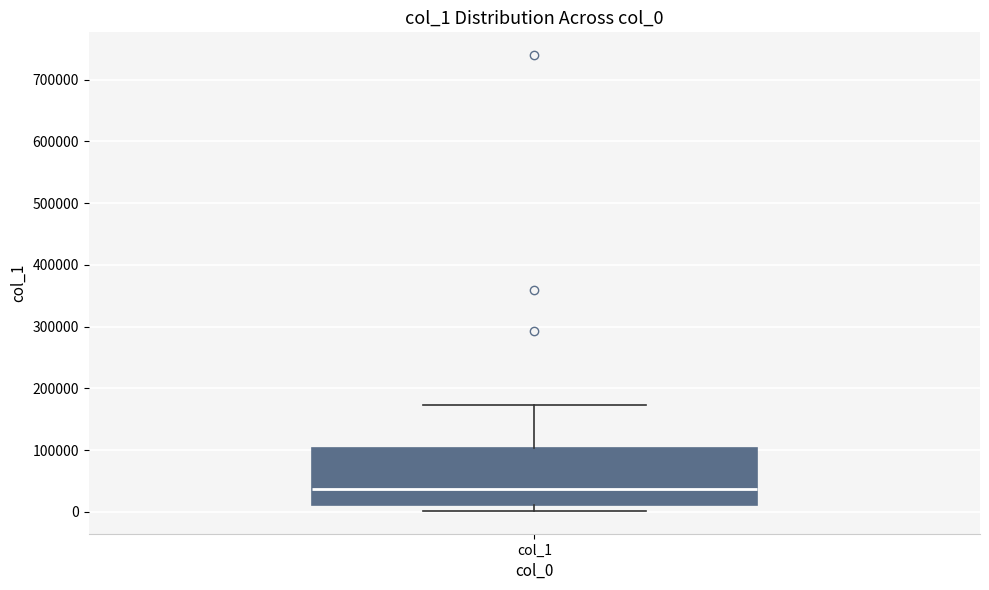

Transcribe this box plot: give where the median line is, the range the box spans, and where the two whiskers end, as read against the y-axis. The values are not printed on the chart, so give them approximately, as read against the axis.

median 40000, box 10000 to 100000, whiskers 0 to 170000